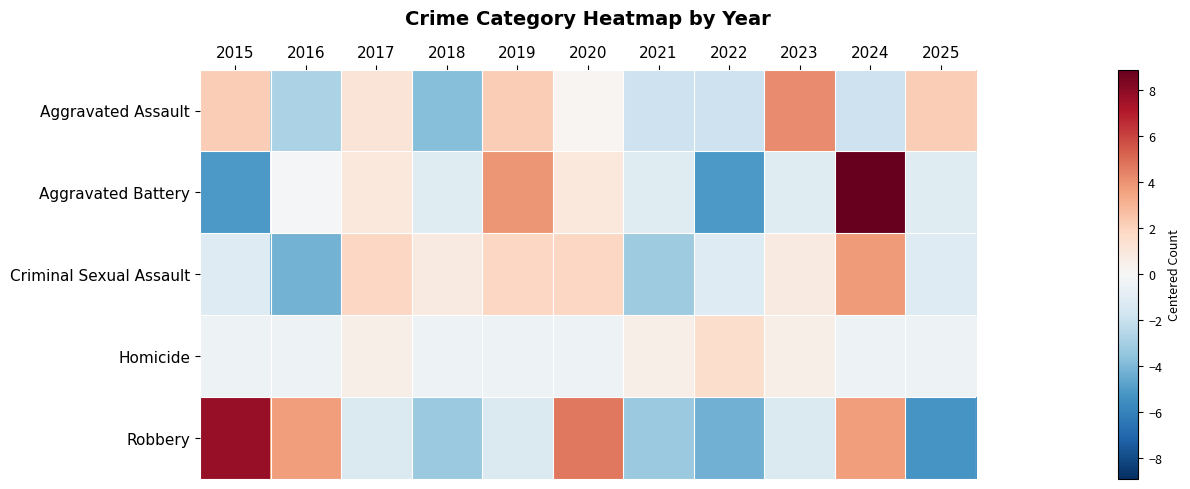

At which category does the chart reach its peak across all series?

2024